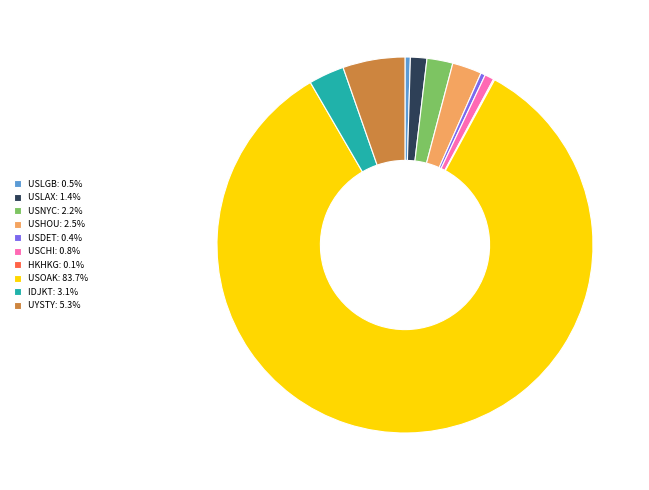

Approximately how many times larger is the value at UYSTY compared to USNYC?

2.4